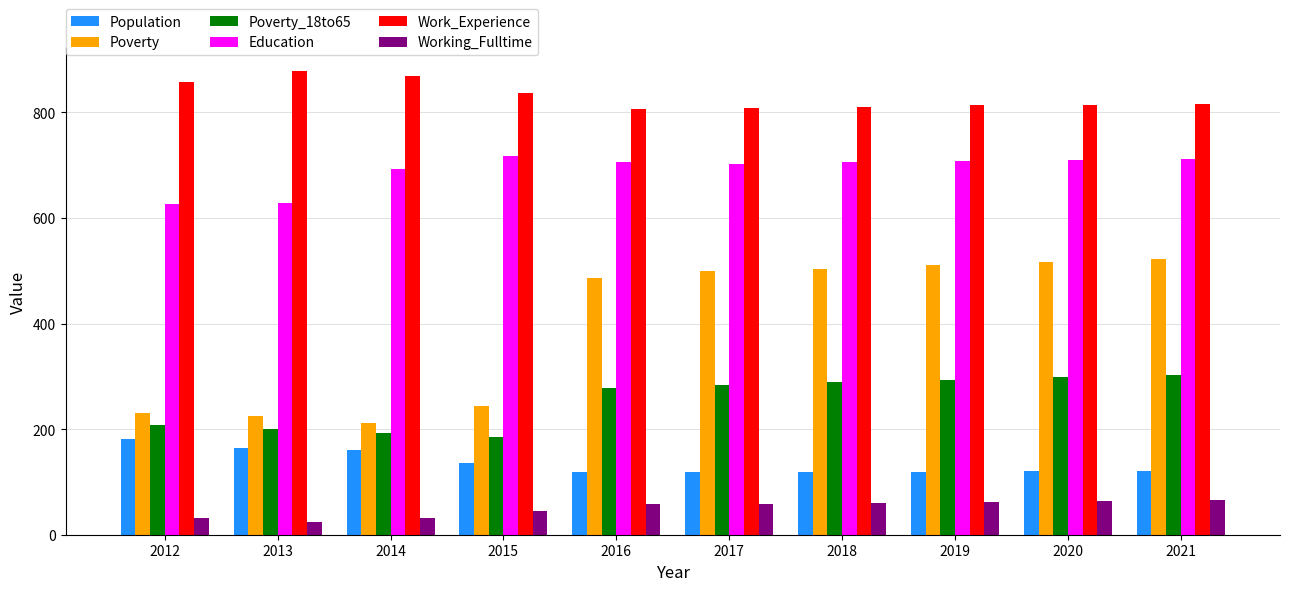

How many data points in Work_Experience are less than 816?

5